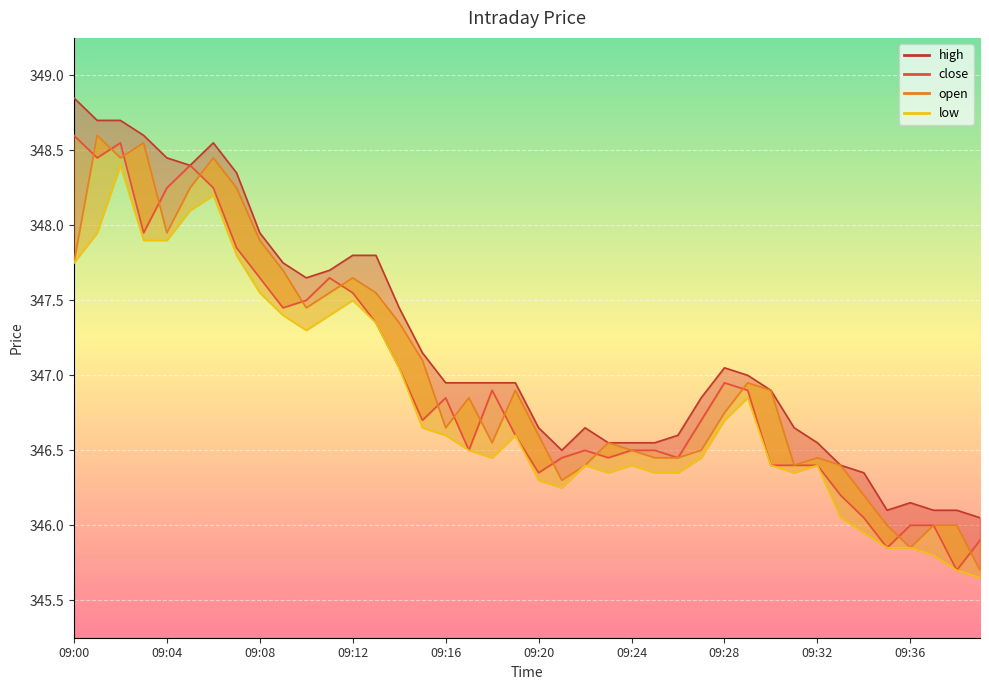

What is the difference between the maximum and minimum values in the close_line series?

2.9